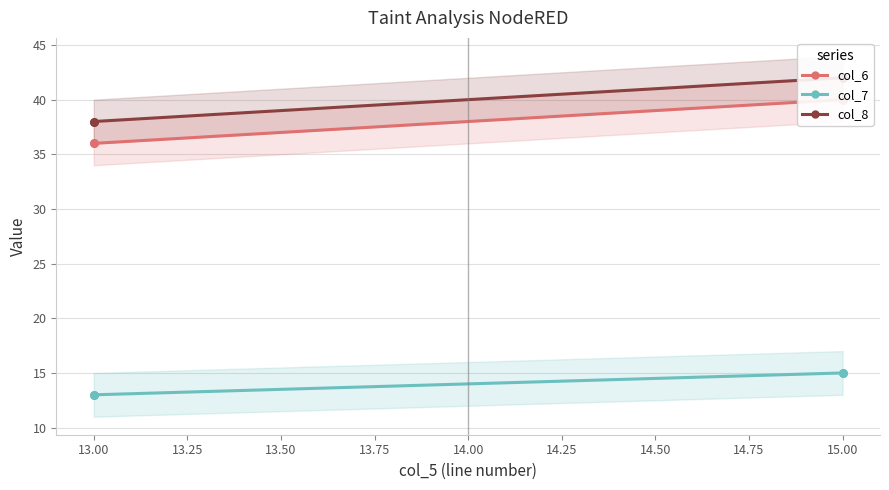

The col_6 series shows 60 at 15.00. True or false?

False